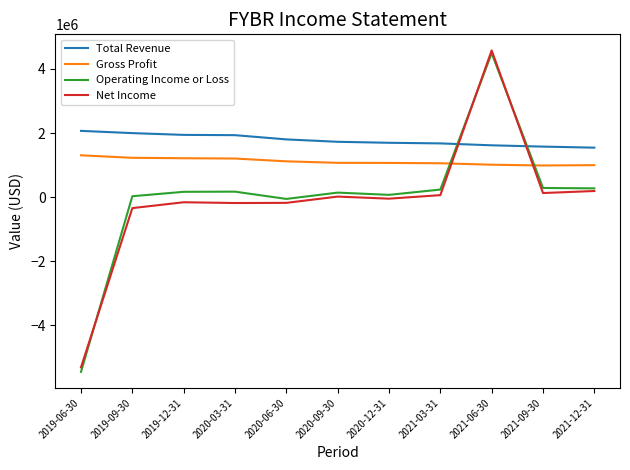

At which category is the sum across all series the highest?

2021-06-30